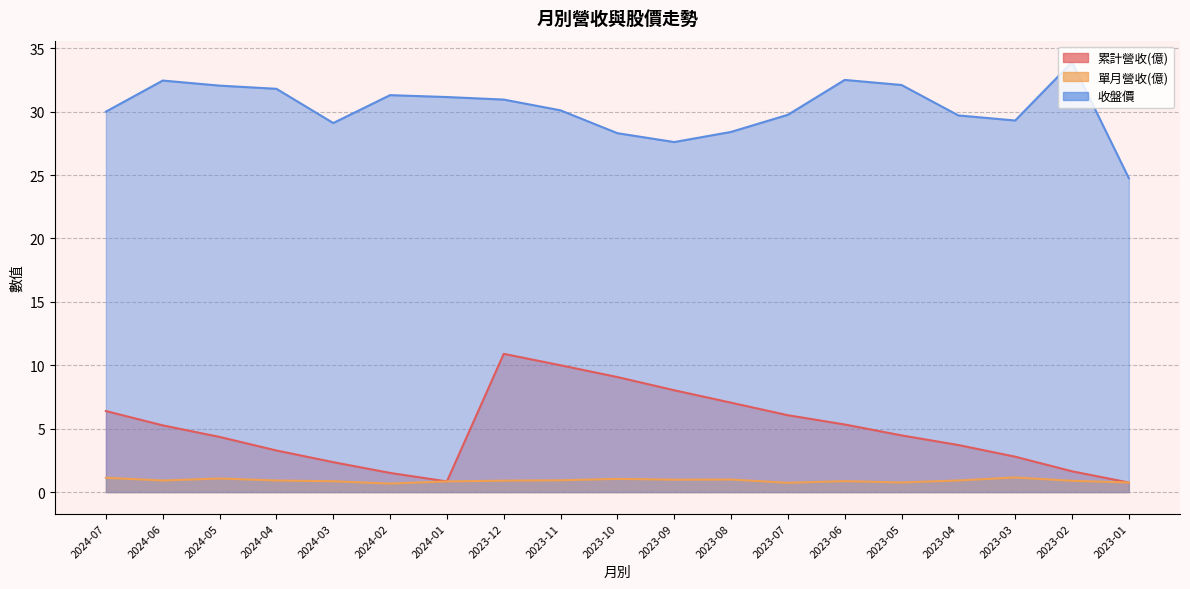

True or false: 累計營收(億) has more than 1 points higher than both neighbors.

False